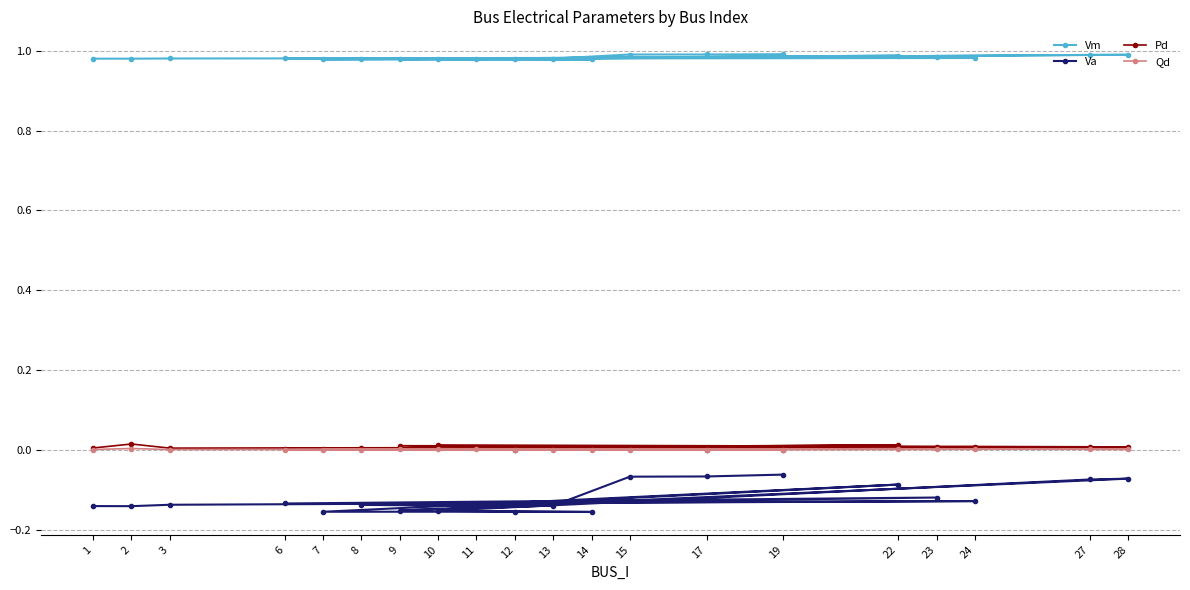

What is the sum of all Vm values?

19.7